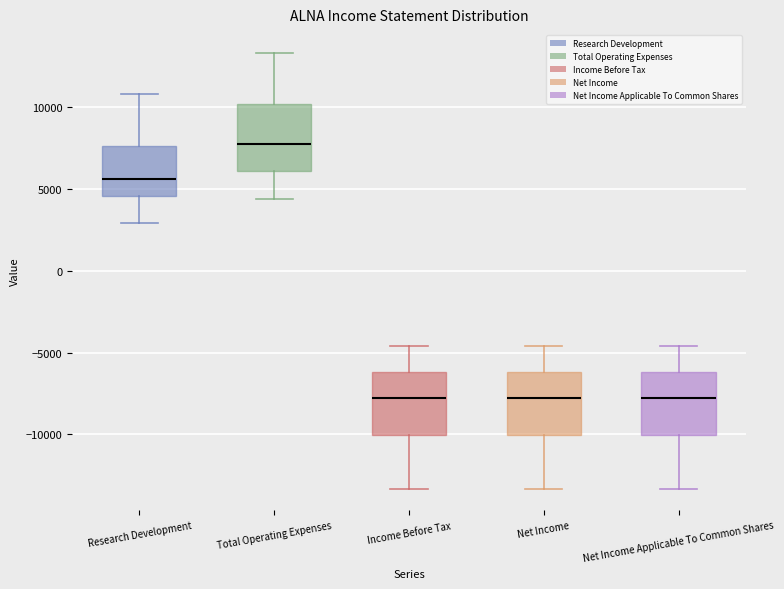

Reading left to right, read every box against the y-axis: the position of its median line, the range the box covers, and the ends of its whiskers. The values are not printed on the chart, so give them approximately, as read against the axis.

Research Development: median 5500, box 4500 to 7500, whiskers 3000 to 11000
Total Operating Expenses: median 8000, box 6000 to 10000, whiskers 4500 to 13500
Income Before Tax: median -7500, box -10000 to -6000, whiskers -13500 to -4500
Net Income: median -7500, box -10000 to -6000, whiskers -13500 to -4500
Net Income Applicable To Common Shares: median -7500, box -10000 to -6000, whiskers -13500 to -4500